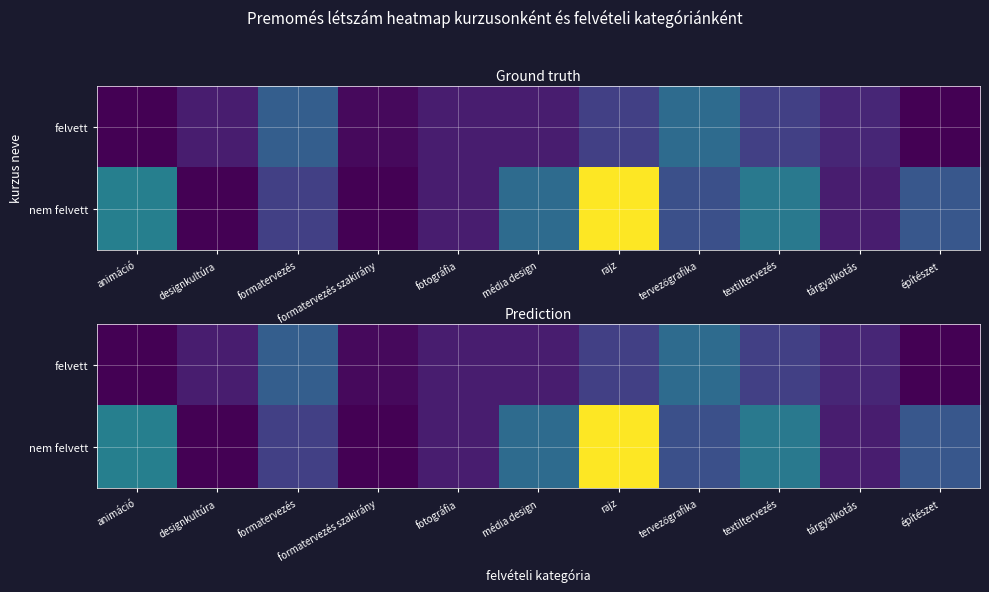

Which series has the largest range (max minus min)?

nem felvett